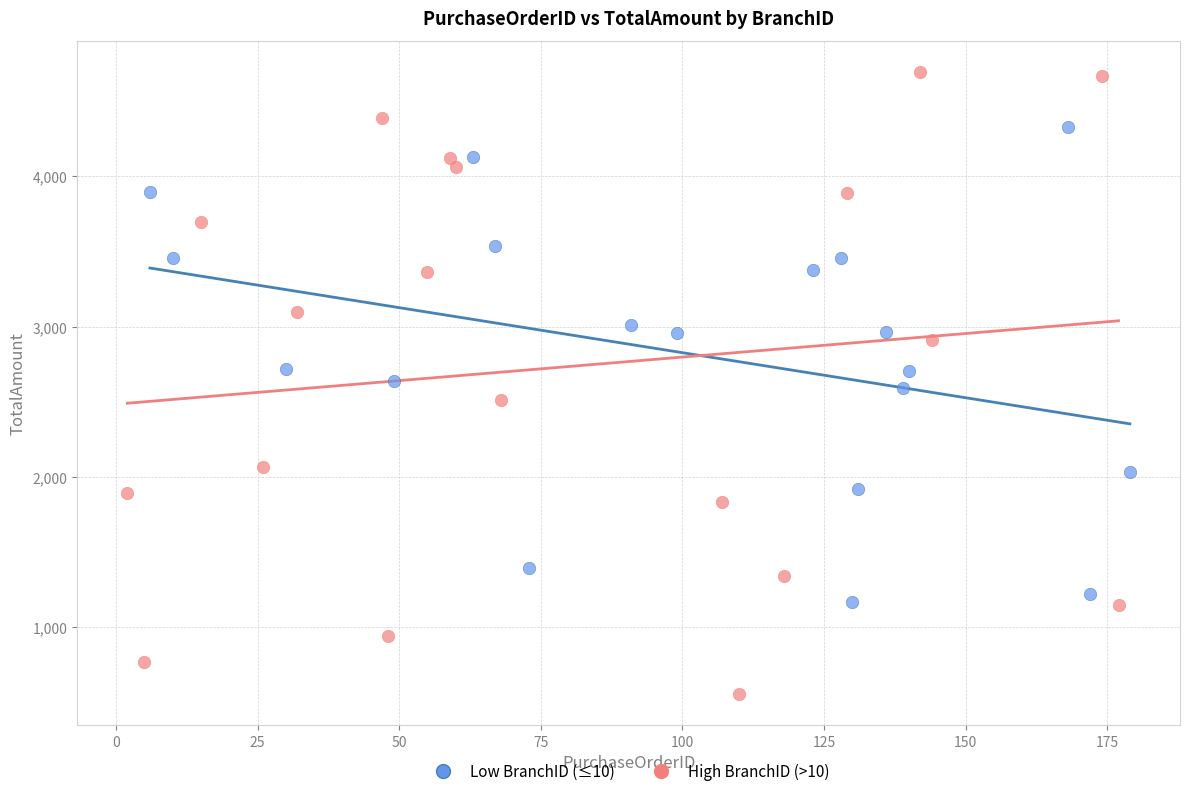

Which series contains the highest Y value?

High BranchID (>10)